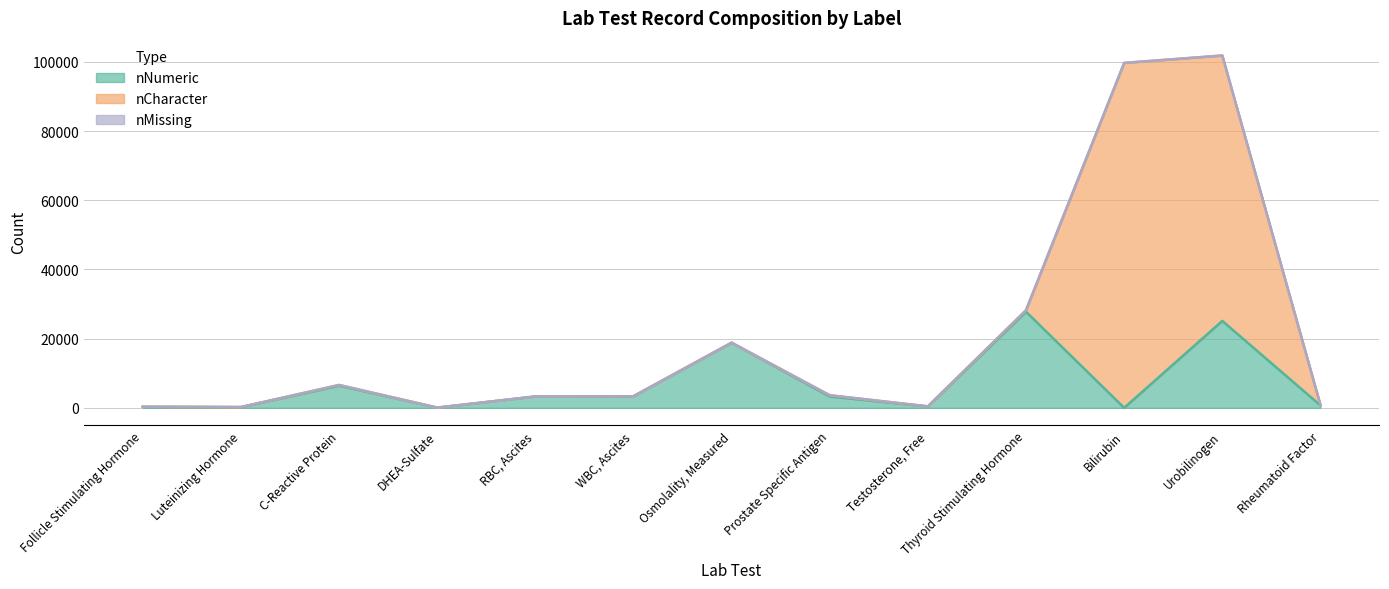

At which category does nNumeric reach its first local peak?

C-Reactive Protein